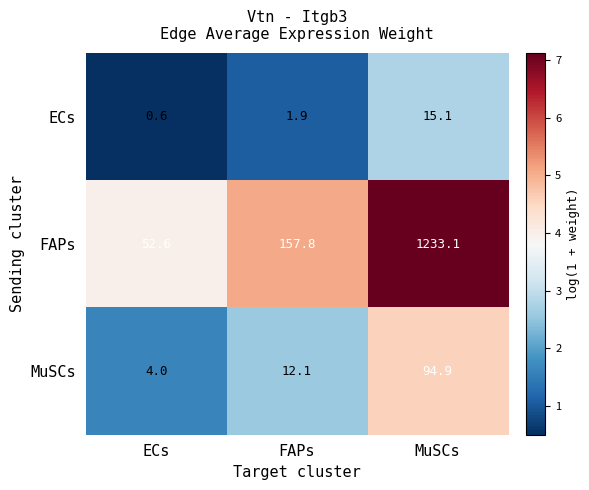

What value does the MuSCs series have at MuSCs?

94.9